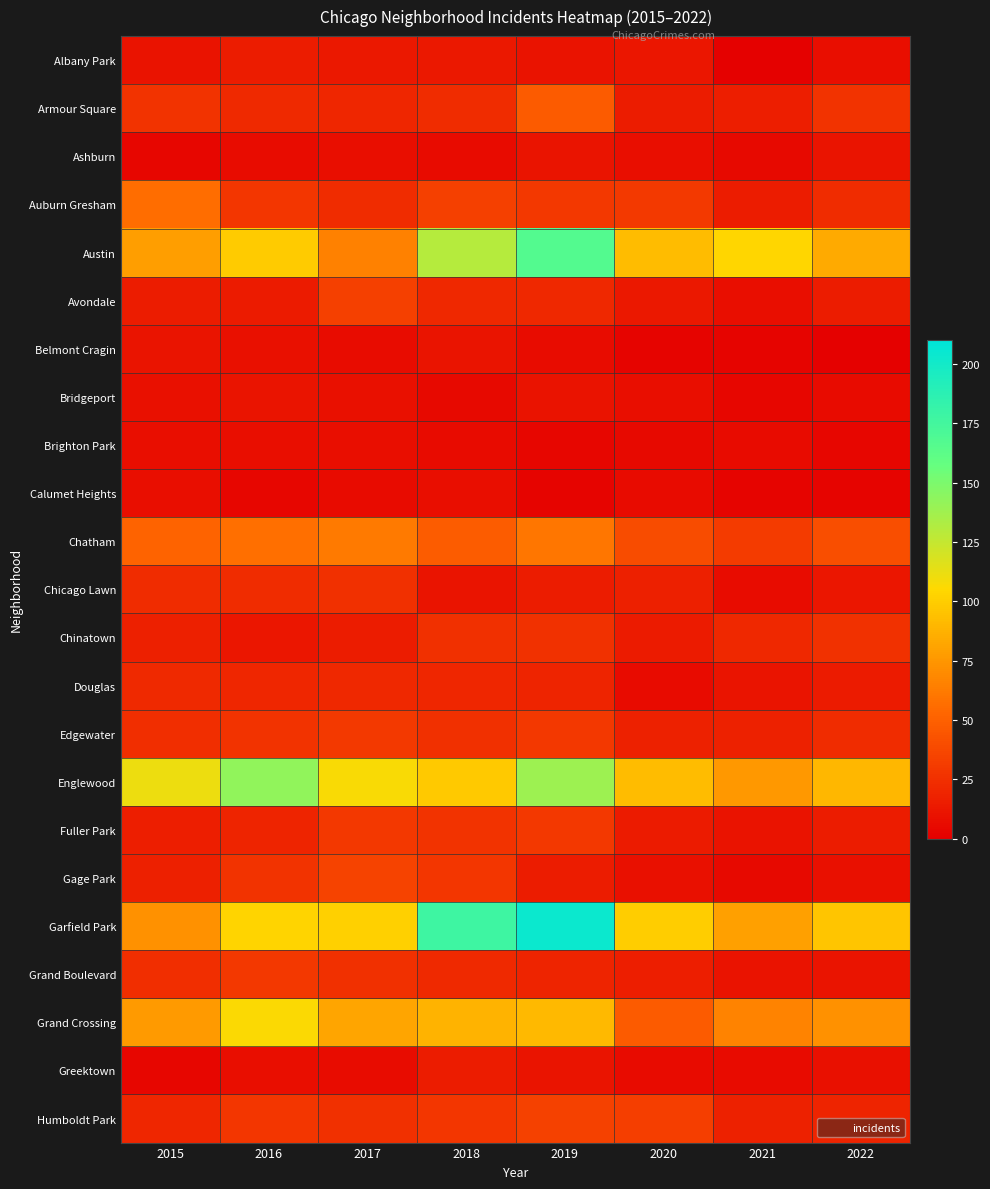

Which series has the largest range (max minus min)?

Garfield Park